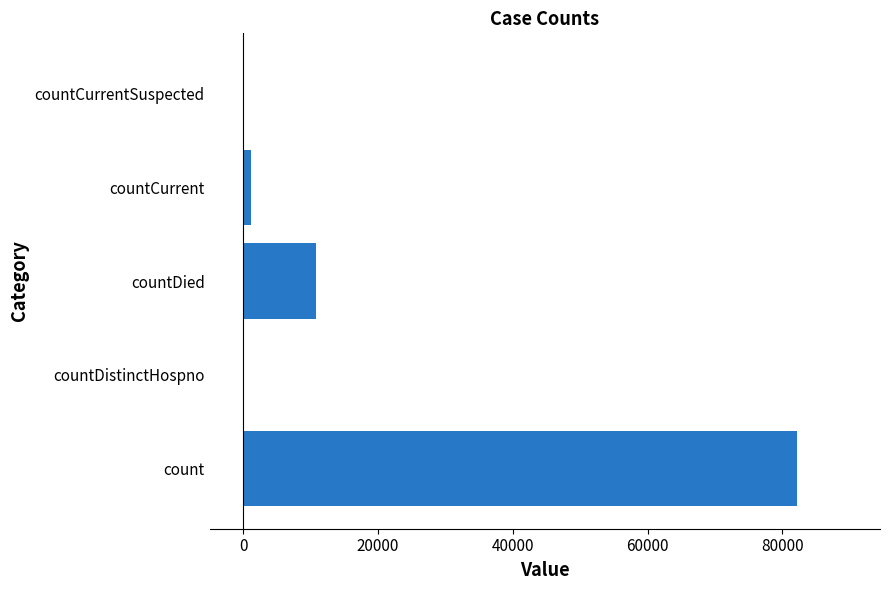

True or false: the data shows 0 at countCurrentSuspected.

True